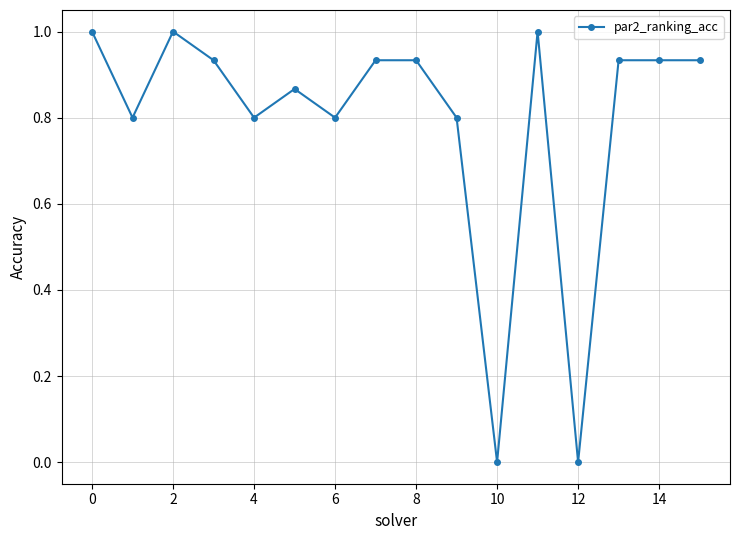

What is the greatest value displayed?

1.0